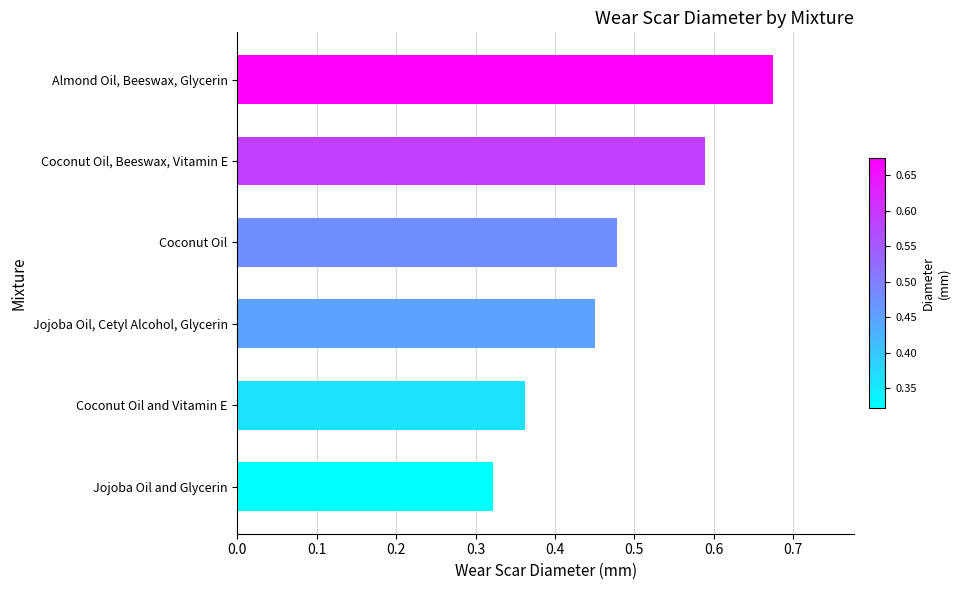

The chart shows a value of 1.2 at Almond Oil, Beeswax, Glycerin. True or false?

False